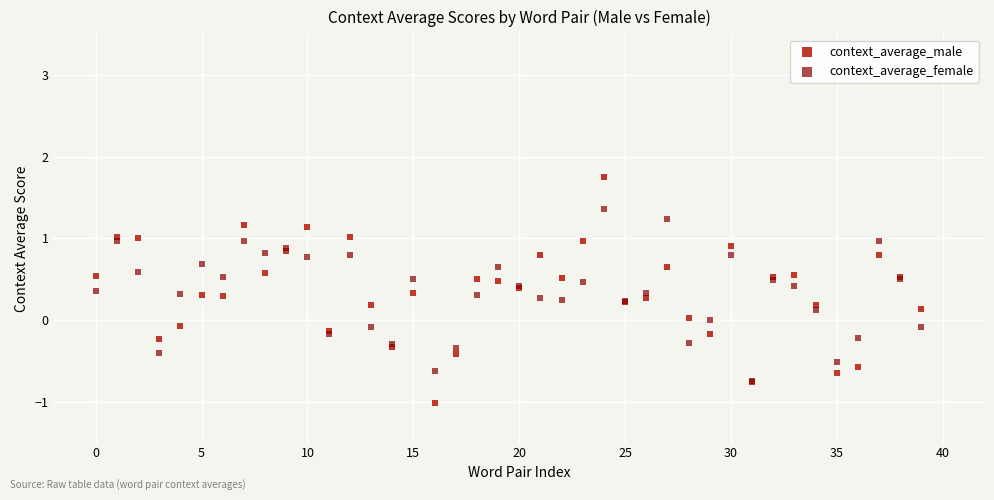

Which series reaches the minimum Y coordinate?

context_average_male